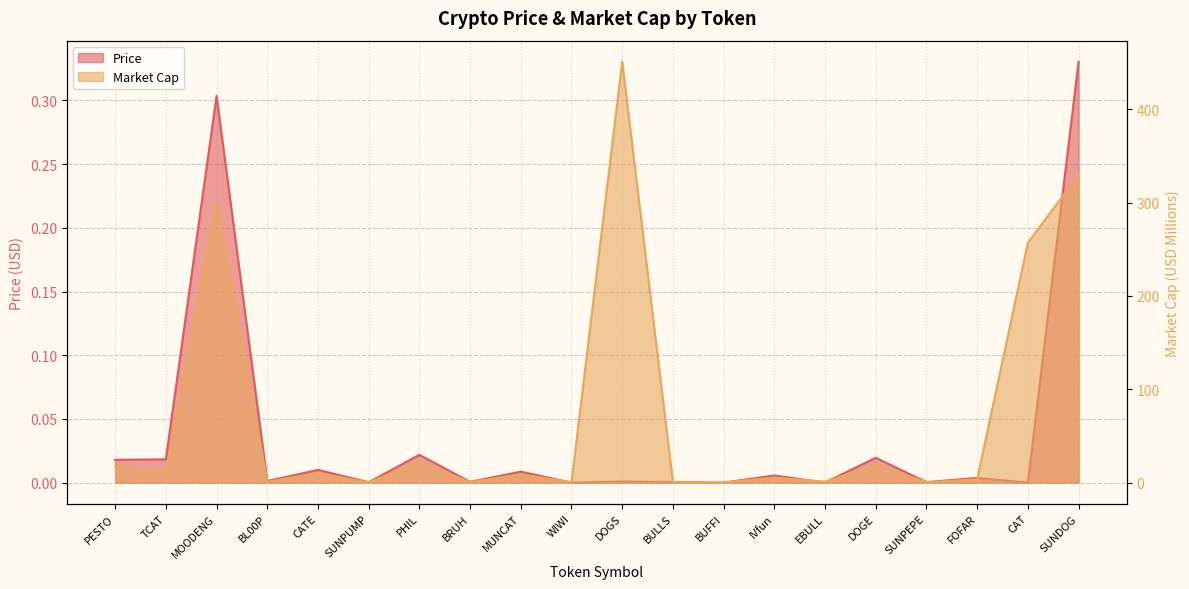

Which series has the largest total across all categories?

Market Cap